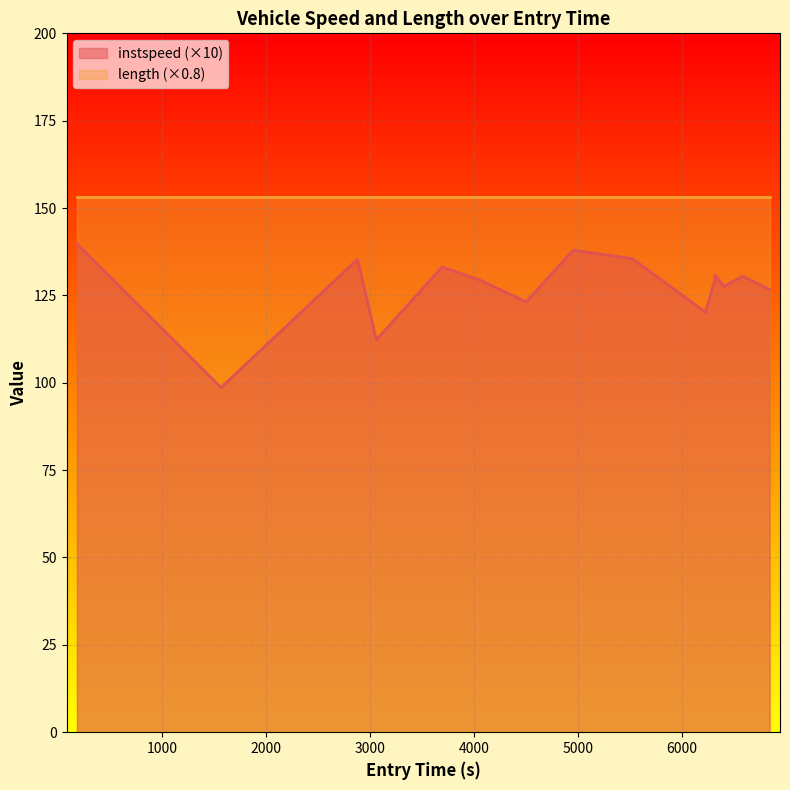

What is the greatest value displayed?

153.2